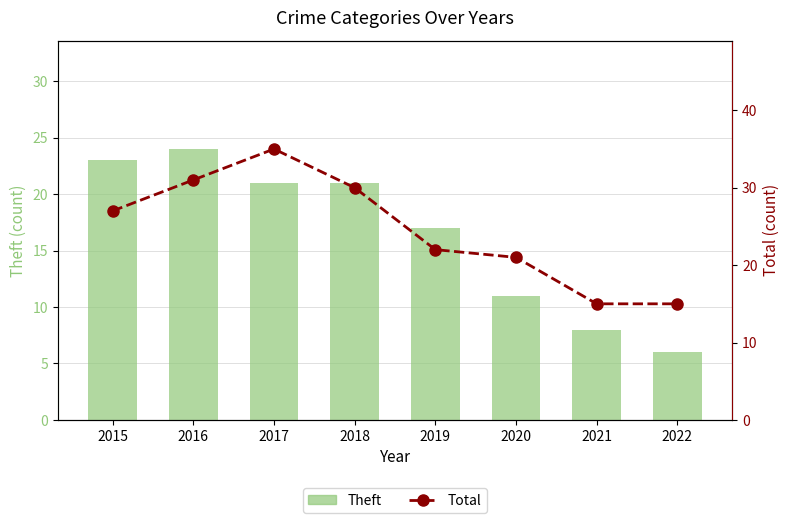

What is the average value of the Total series?

24